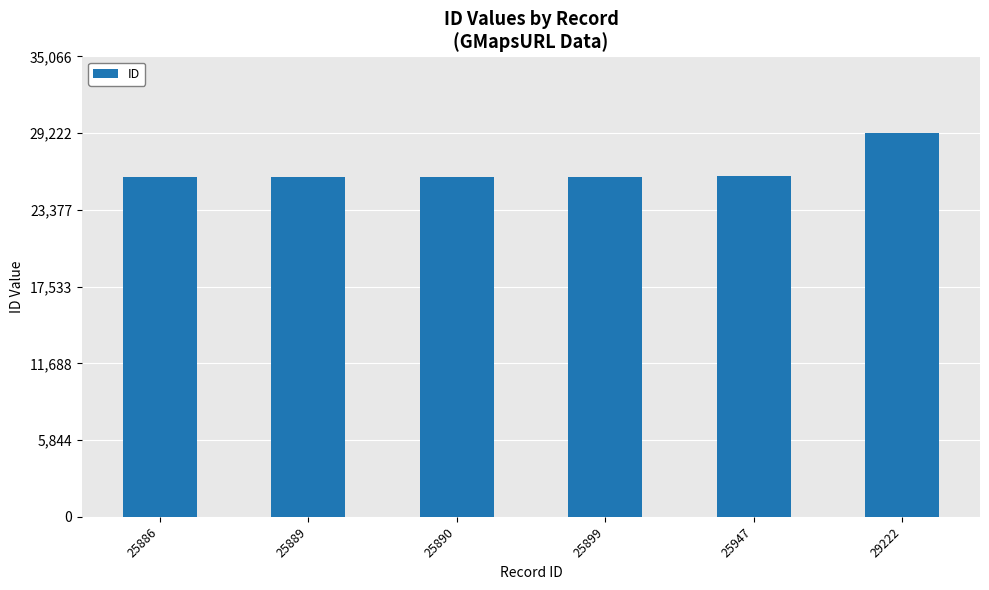

What is the difference between the maximum and minimum values?

3336